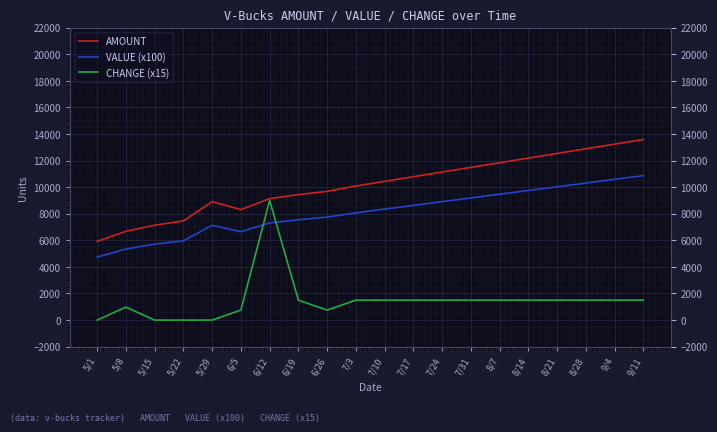

Which series changed the most between 7/24 and 9/11?

AMOUNT